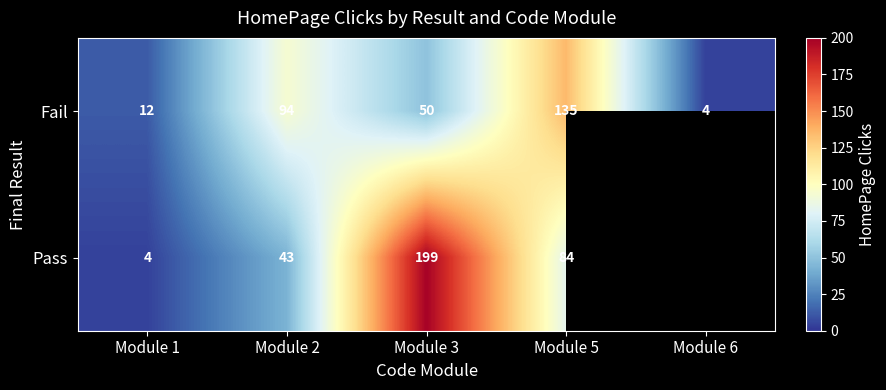

What is the difference between the Pass values at Module 2 and Module 1?

39